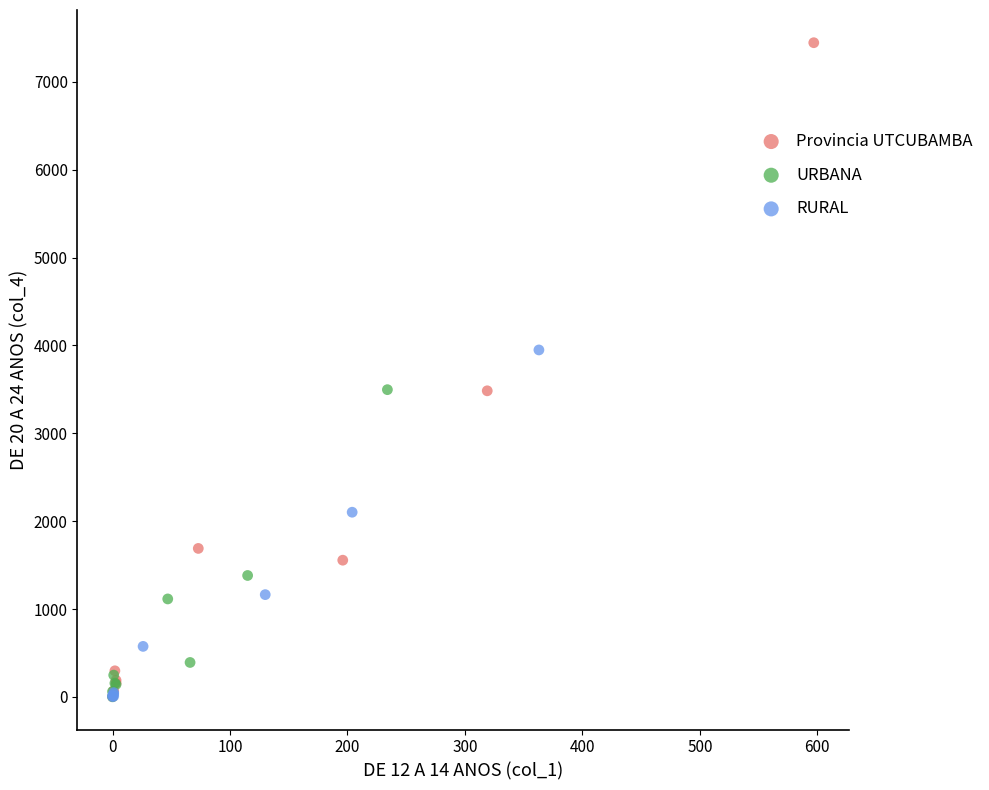

Which series has the widest spread of Y values?

Provincia UTCUBAMBA